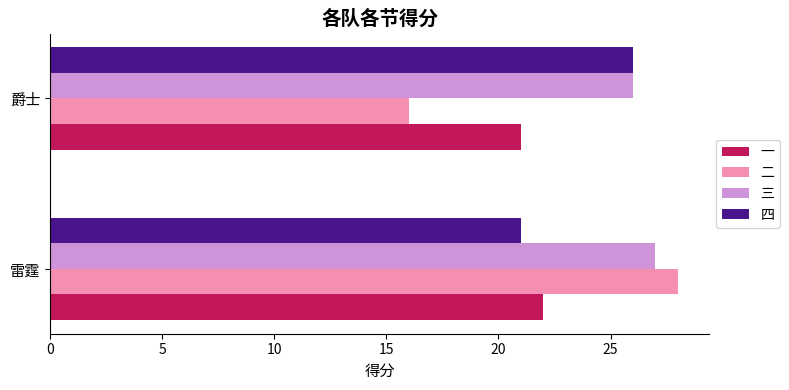

Which series has the widest spread of values?

二